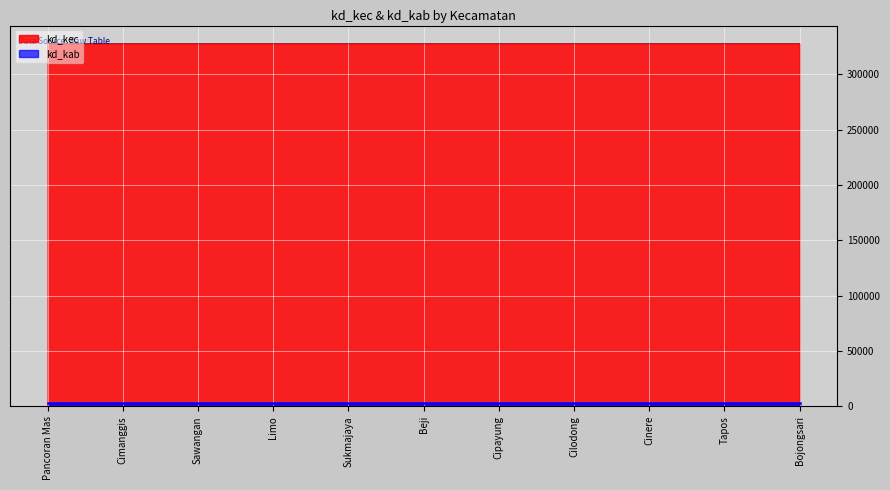

What is the average value?

327606